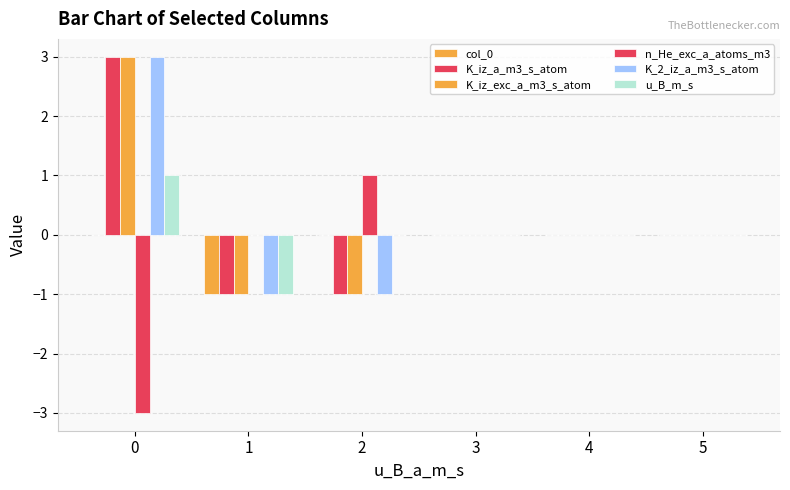

Count the number of data series in this chart.

6